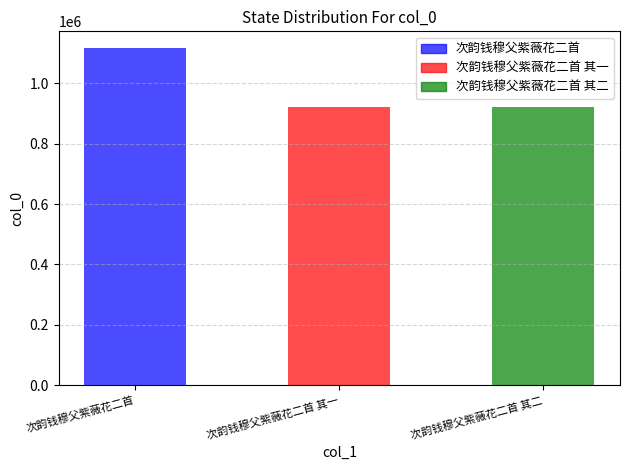

What is the ratio of the value at 次韵钱穆父紫薇花二首 to the value at 次韵钱穆父紫薇花二首 其一?

1.2